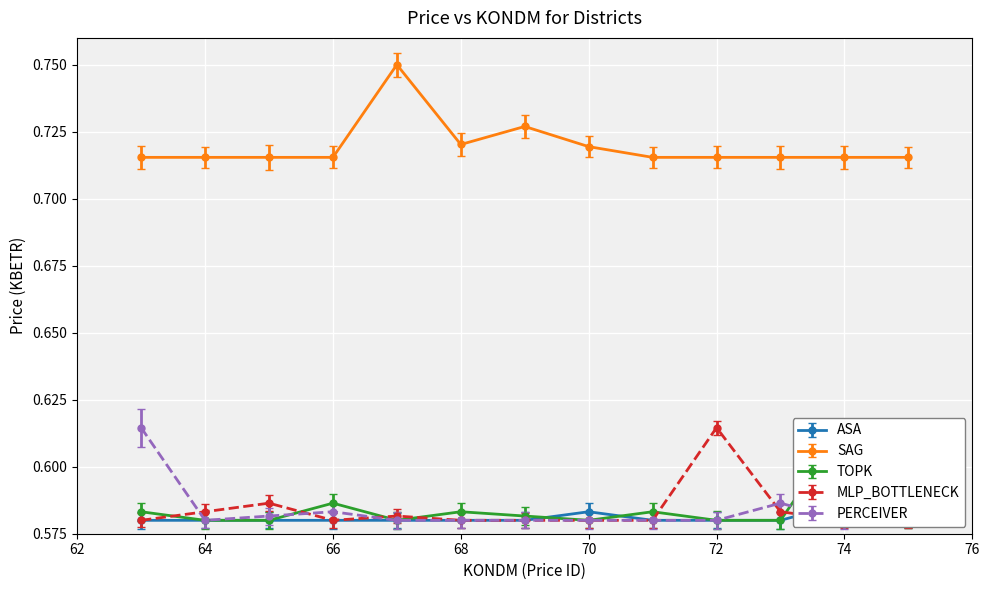

How many SAG values are between 0 and 1?

13